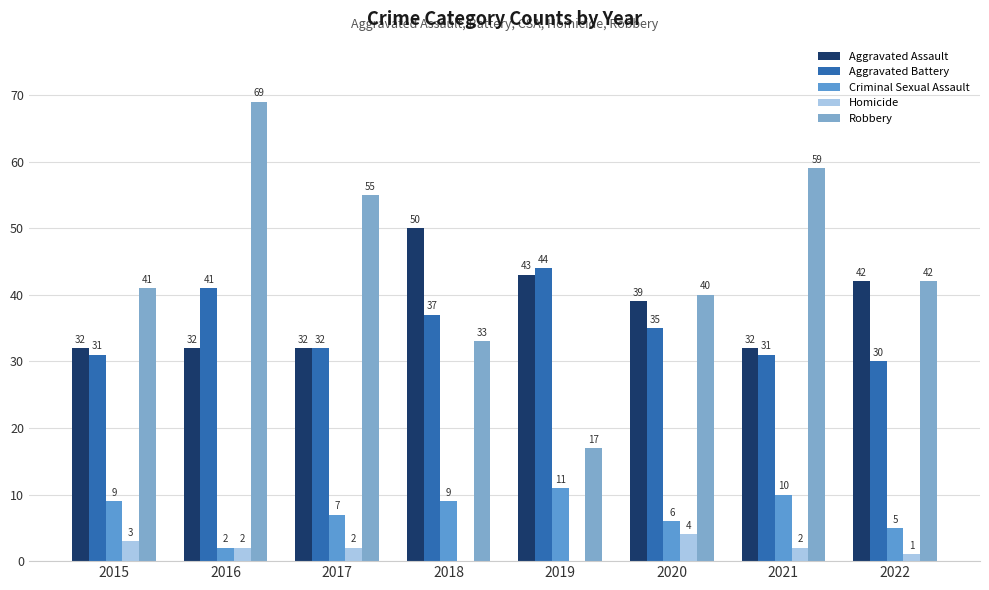

At which label does Aggravated Battery first exceed 35?

2016